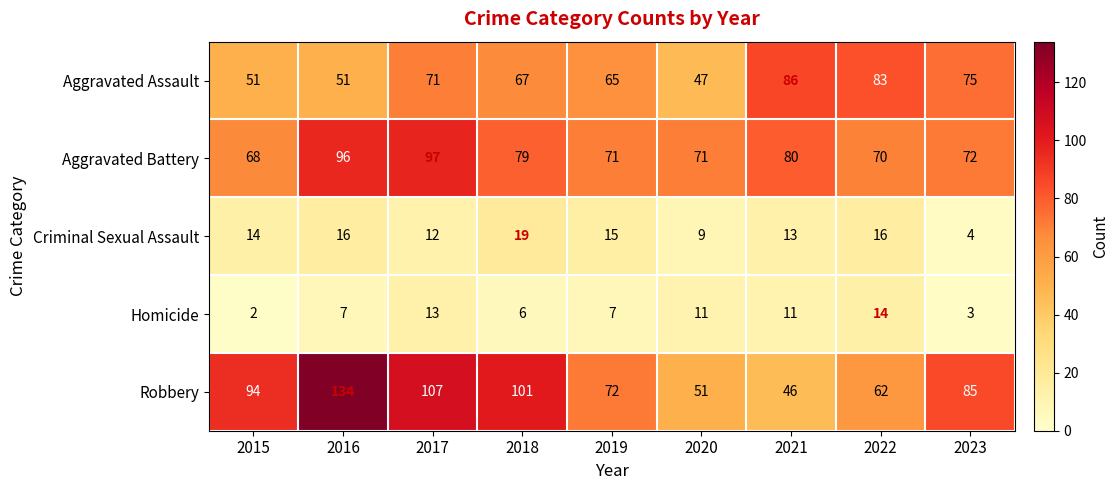

Rank the series at 2020 from lowest to highest value.

Criminal Sexual Assault, Homicide, Aggravated Assault, Robbery, Aggravated Battery